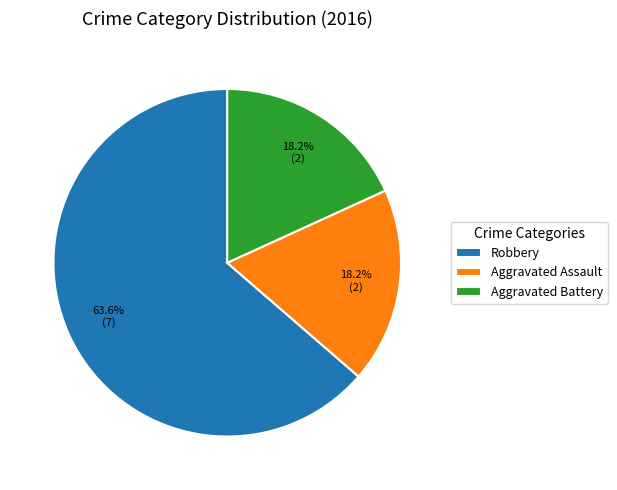

To the nearest percent, what is the combined percentage of Robbery and Aggravated Battery?

82%